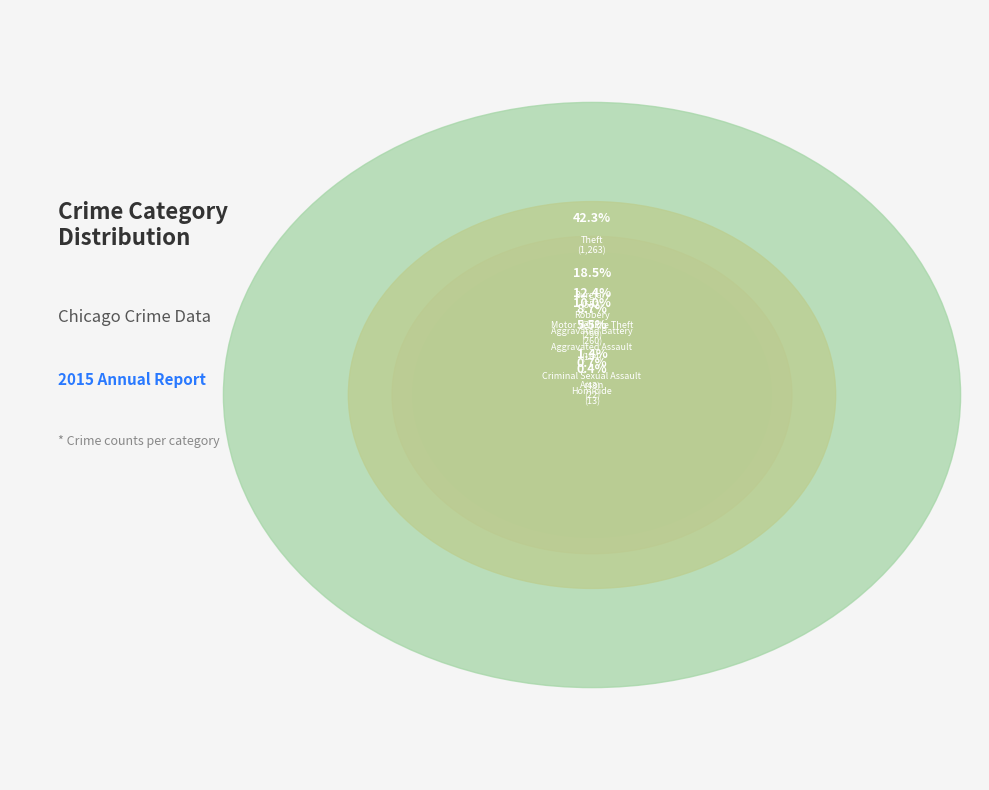

To the nearest percent, what portion does Criminal Sexual Assault represent?

1%